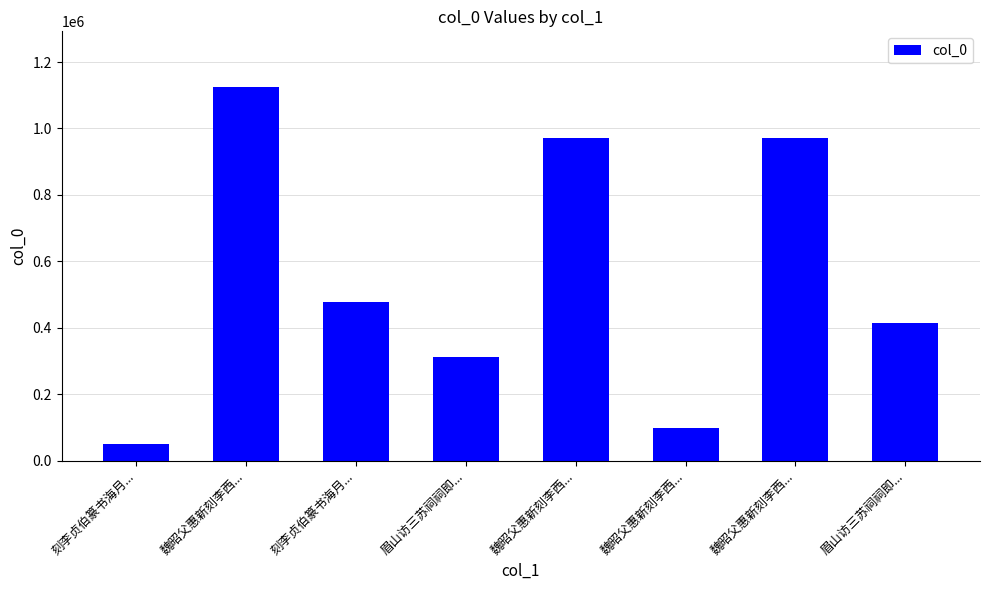

What is the sum of all values?

4424721